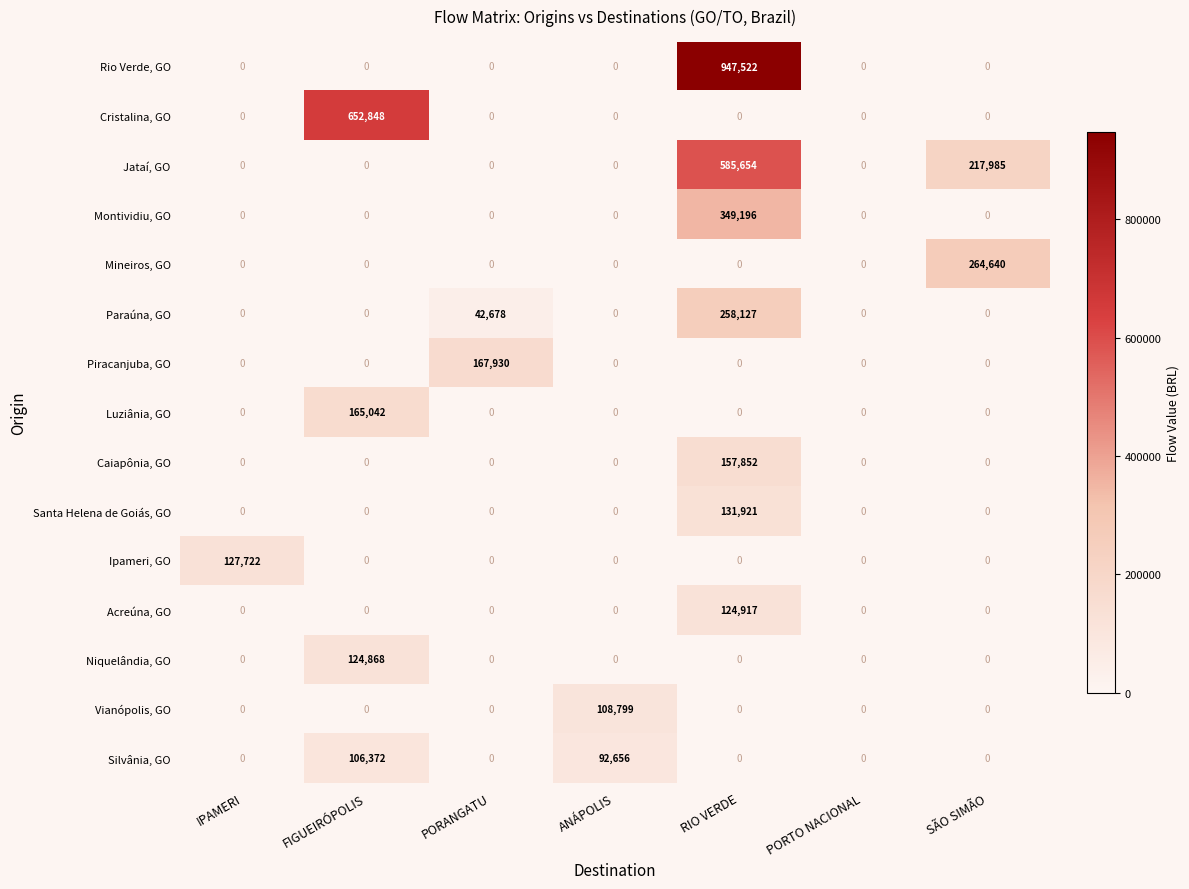

List the series in order of their peak value, lowest first.

Silvânia, GO, Vianópolis, GO, Niquelândia, GO, Acreúna, GO, Ipameri, GO, Santa Helena de Goiás, GO, Caiapônia, GO, Luziânia, GO, Piracanjuba, GO, Paraúna, GO, Mineiros, GO, Montividiu, GO, Jataí, GO, Cristalina, GO, Rio Verde, GO